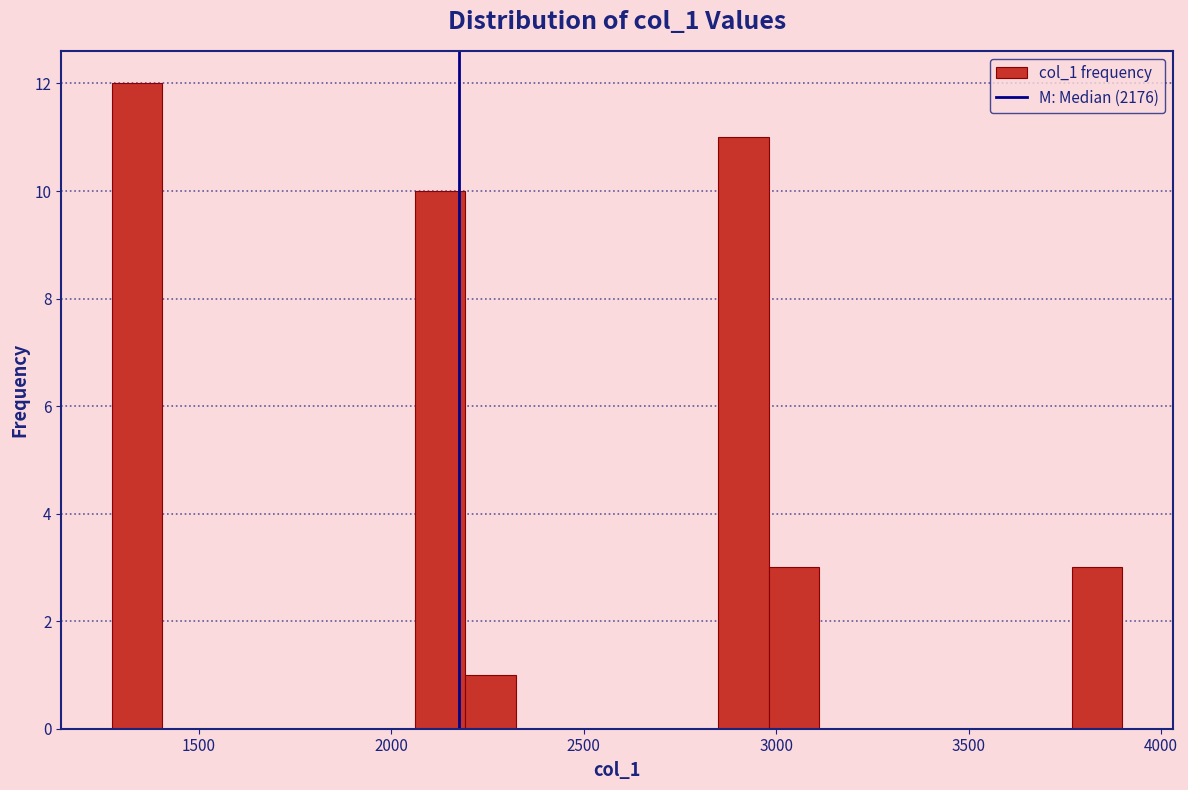

Read against the x-axis, roughly where is the centre of the tallest bar?

1350